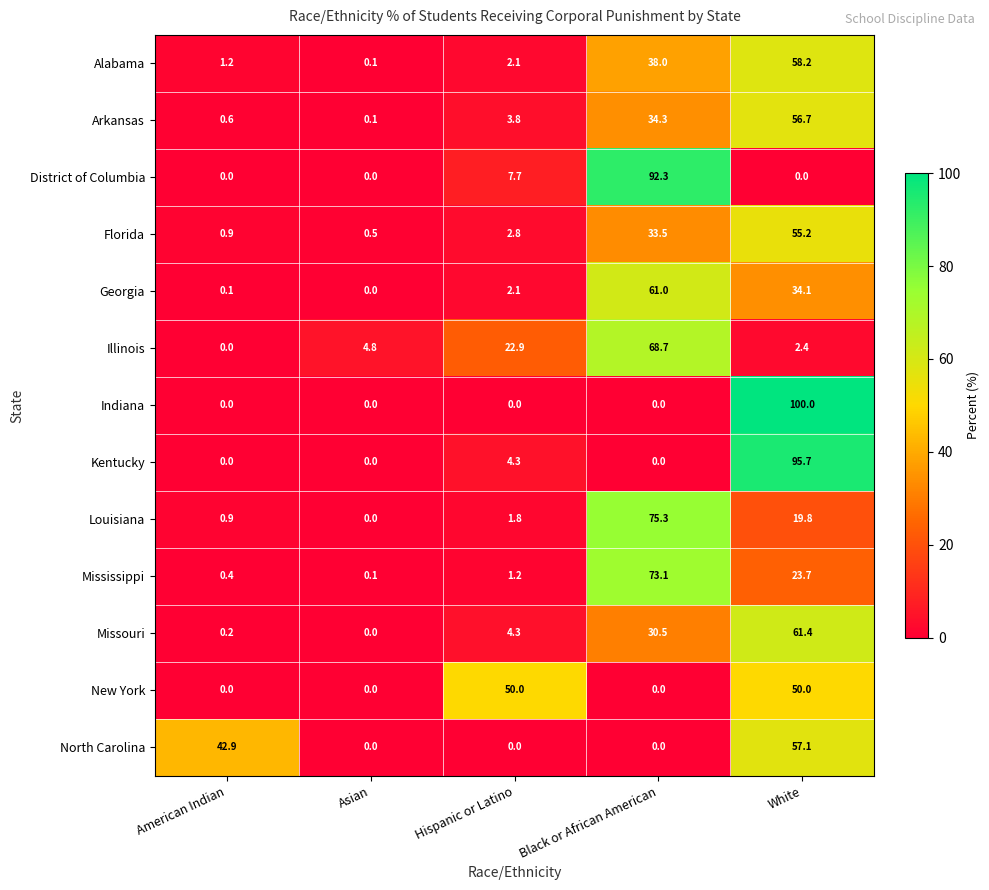

What is the highest value of the Mississippi series?

73.1